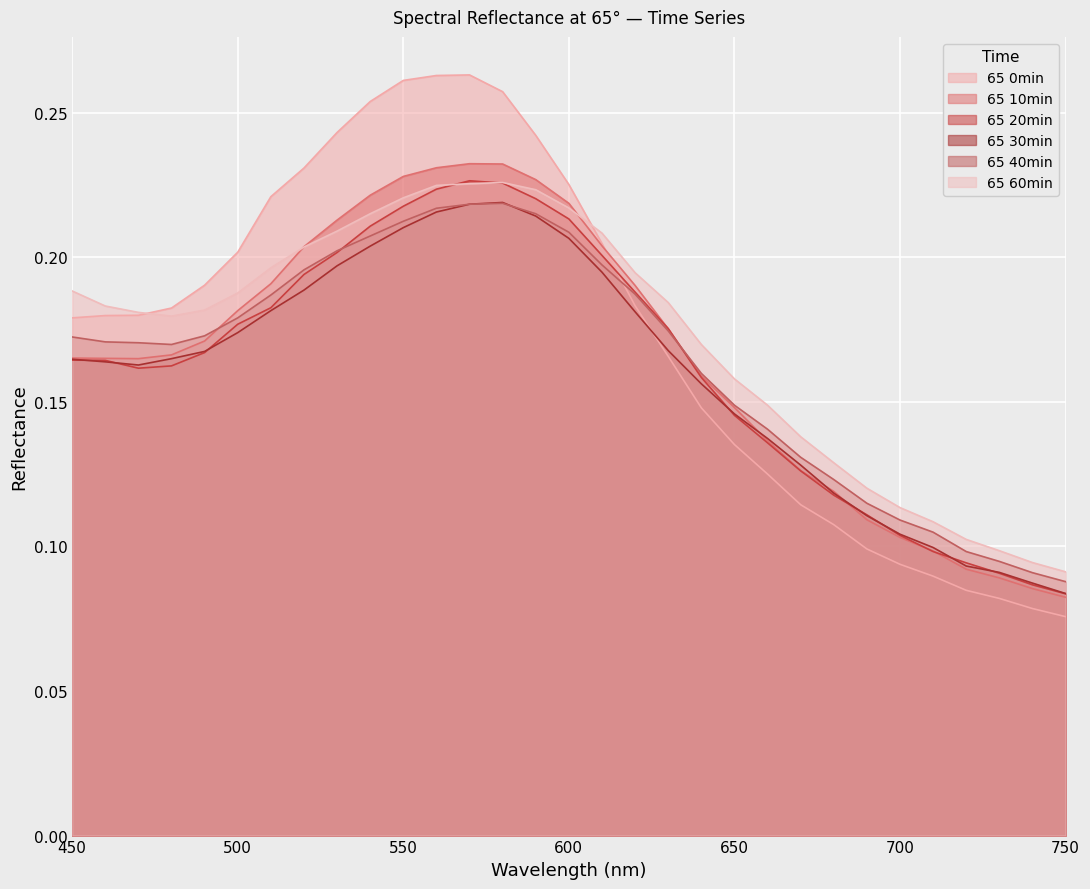

At which label is 65 30min closest to 0?

750